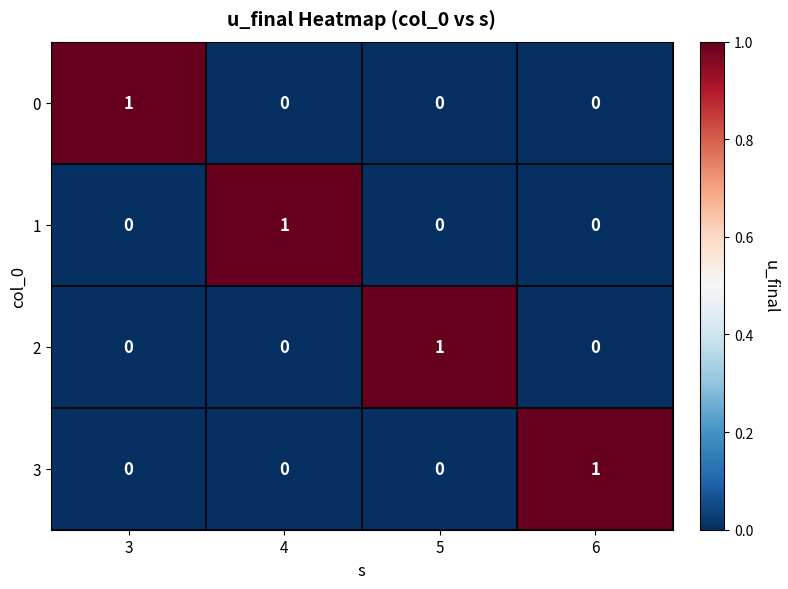

At how many categories does at least one series exceed 0?

4